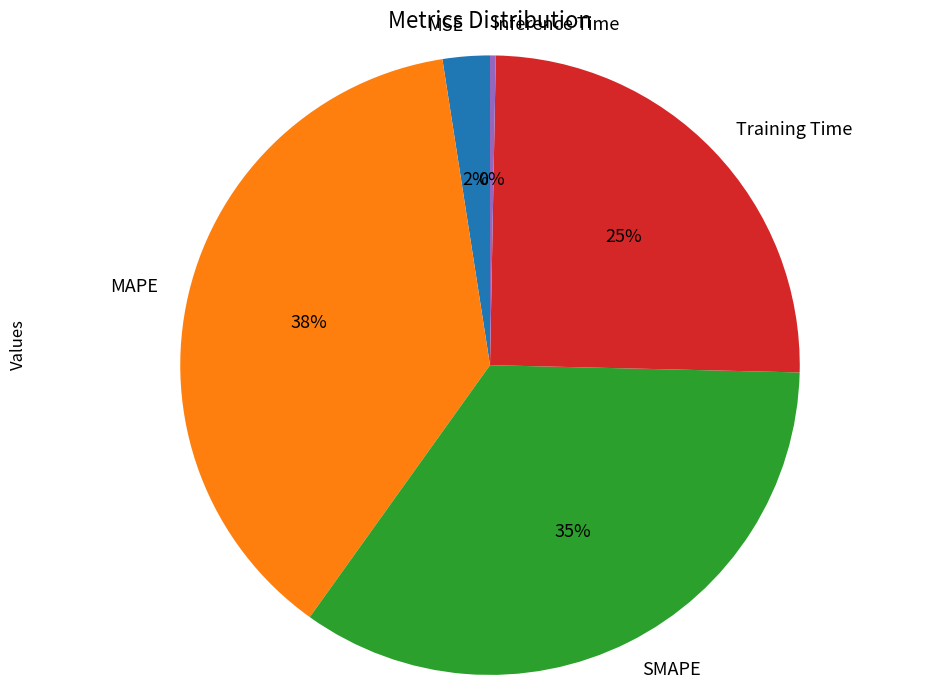

What percentage is the Training Time slice, to the nearest percent?

25%